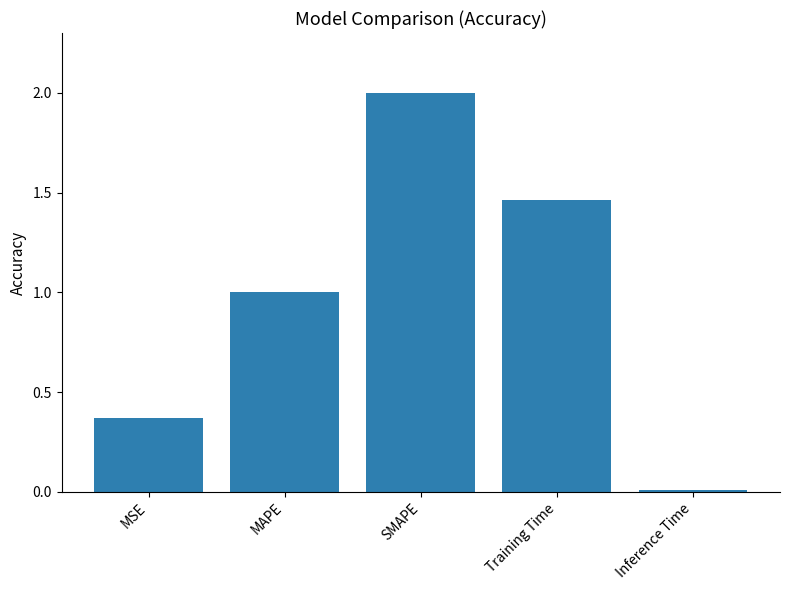

What is the greatest value displayed?

2.0